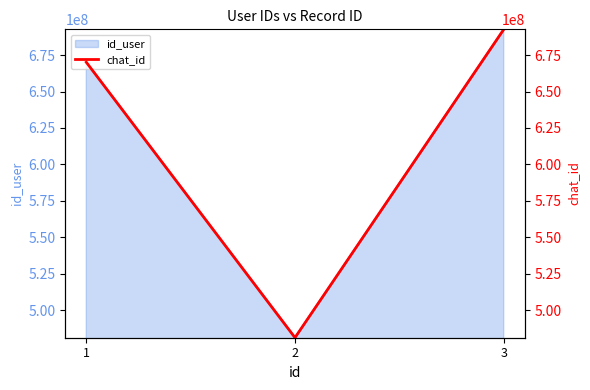

What is the change in value from 1 to 3?

+22491108